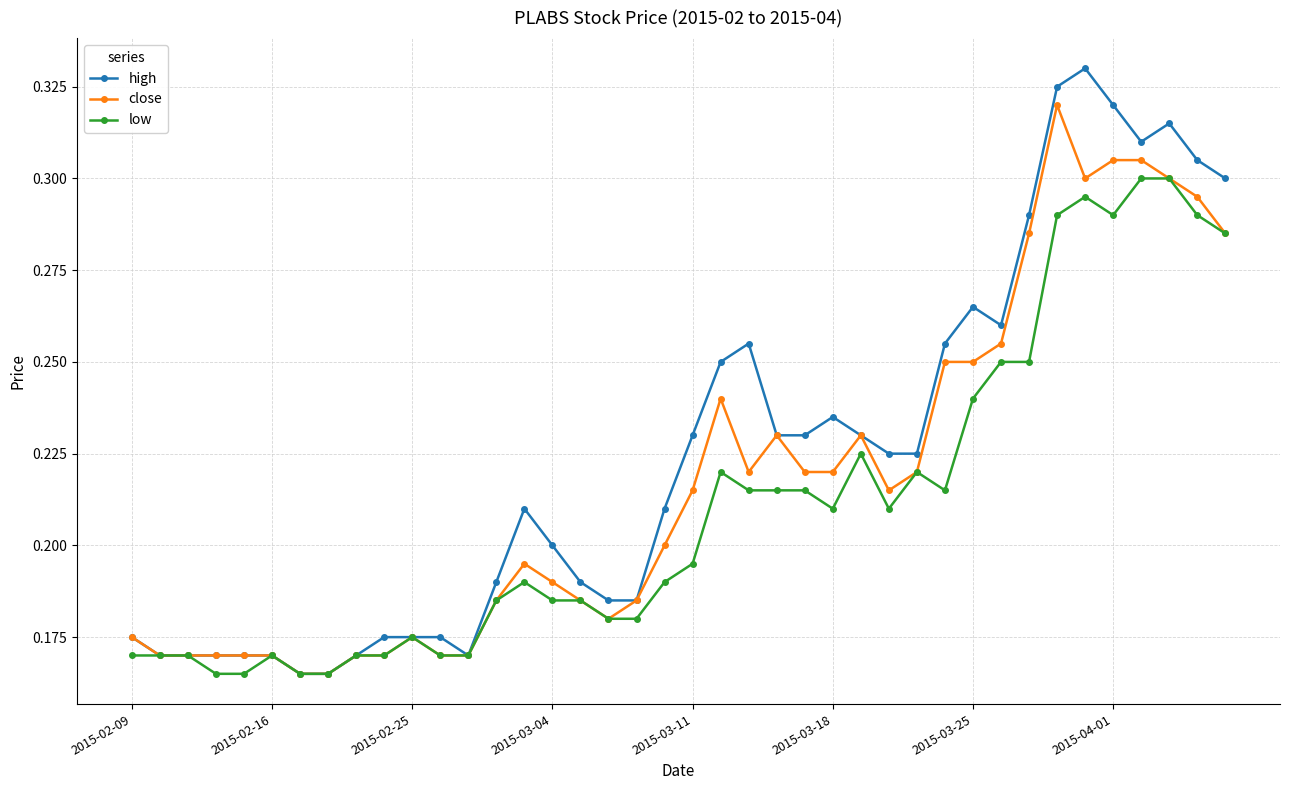

How many lines are shown in the chart?

3